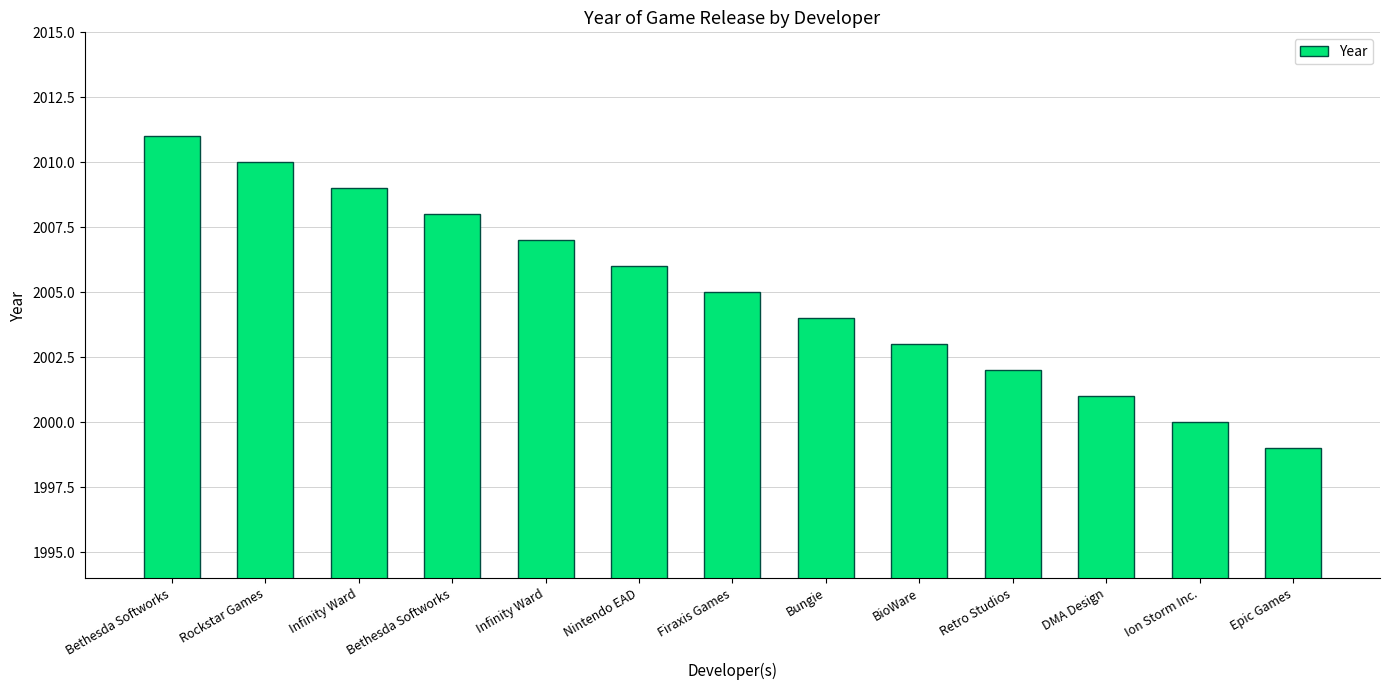

List the labels in order of value, smallest first.

Epic Games, Ion Storm Inc., DMA Design, Retro Studios, BioWare, Bungie, Firaxis Games, Nintendo EAD, Infinity Ward, Bethesda Softworks, Infinity Ward, Rockstar Games, Bethesda Softworks